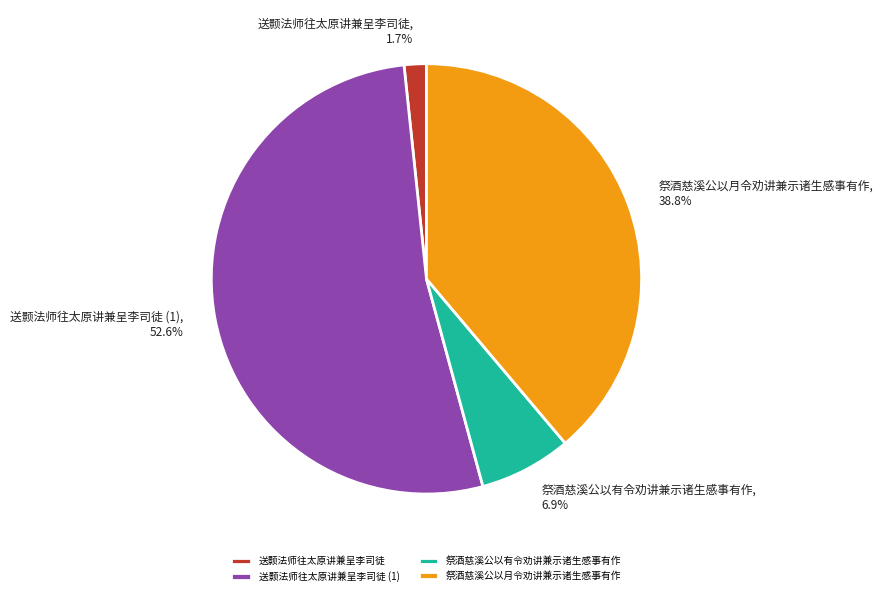

What is the largest slice in the pie chart?

送颢法师往太原讲兼呈李司徒 (1)